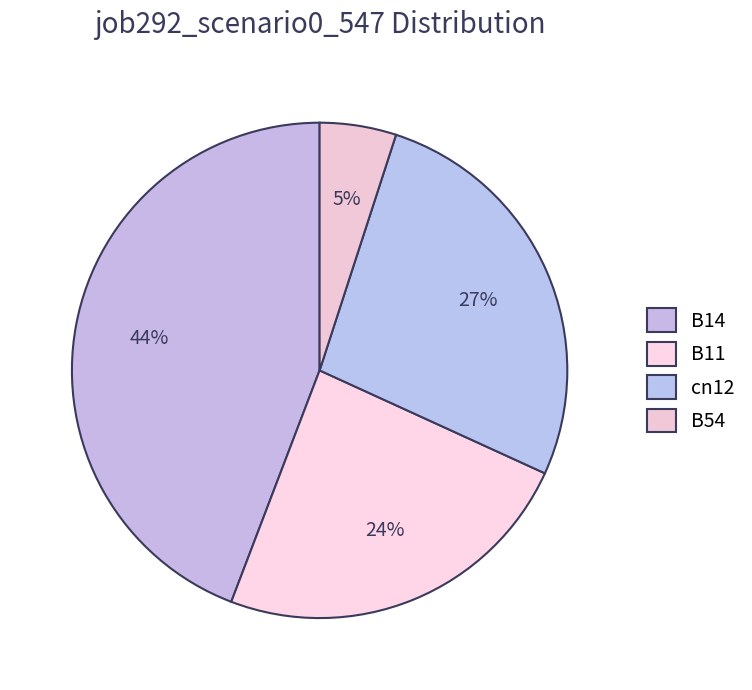

Is there a majority slice in this chart?

No